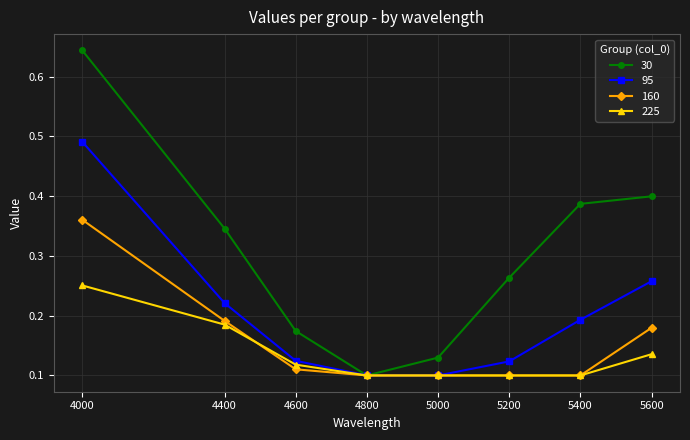

Is this an area chart (filled region under the line)?

No